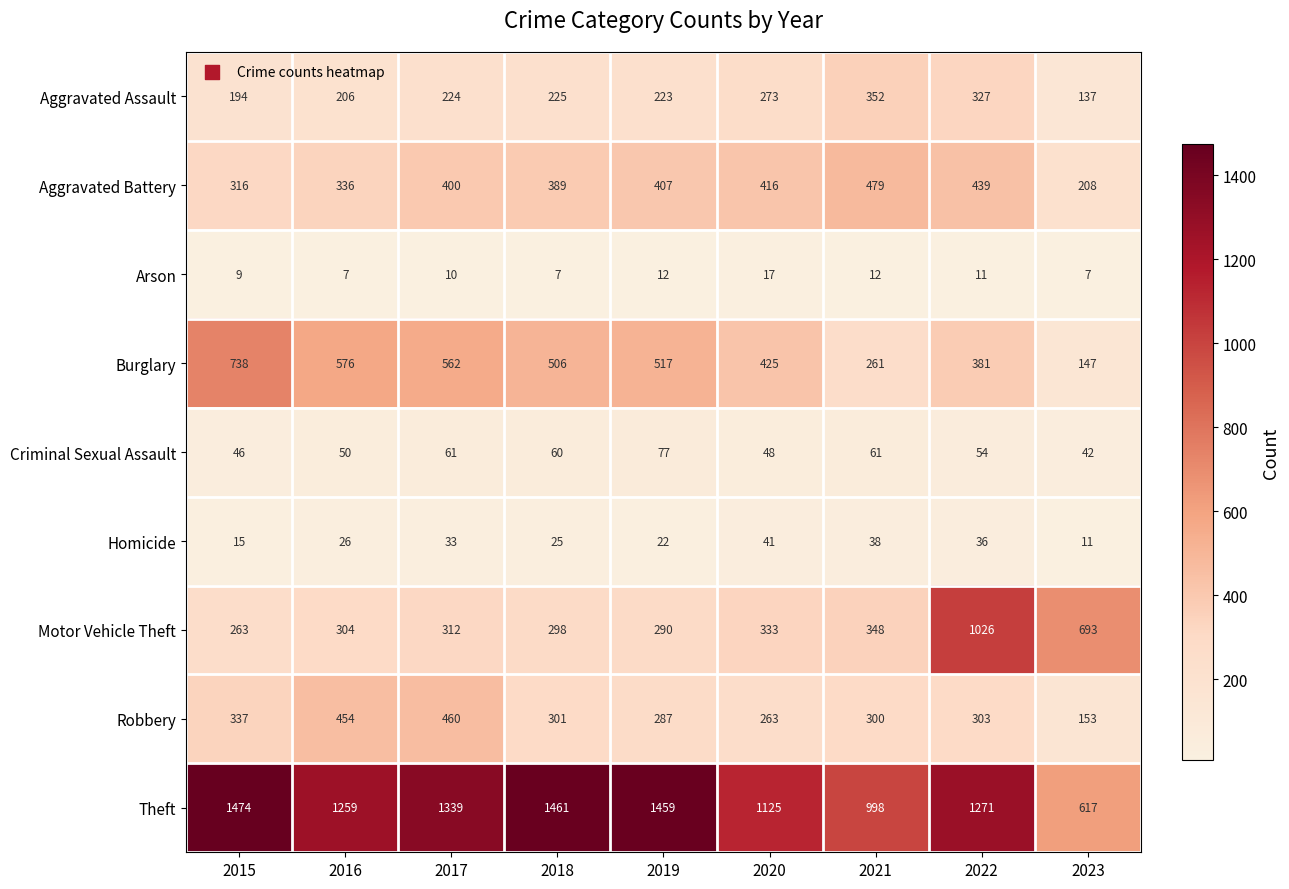

What is the difference between the Criminal Sexual Assault values at 2020 and 2022?

6